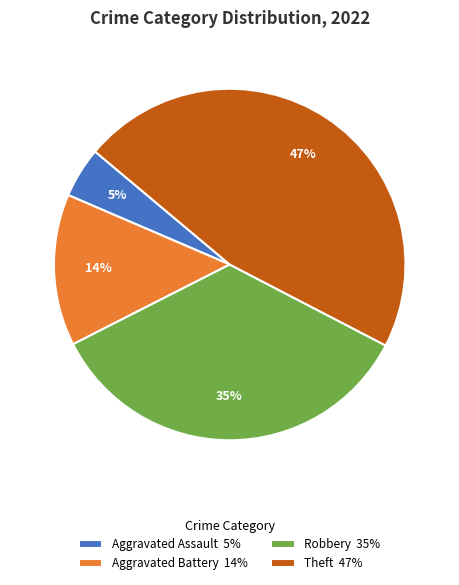

Is the sum of Aggravated Battery 14% and Robbery 35% greater than half?

No